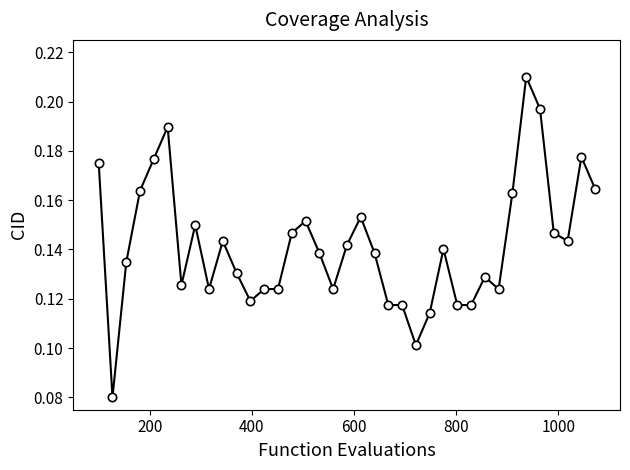

How many lines are shown in the chart?

1